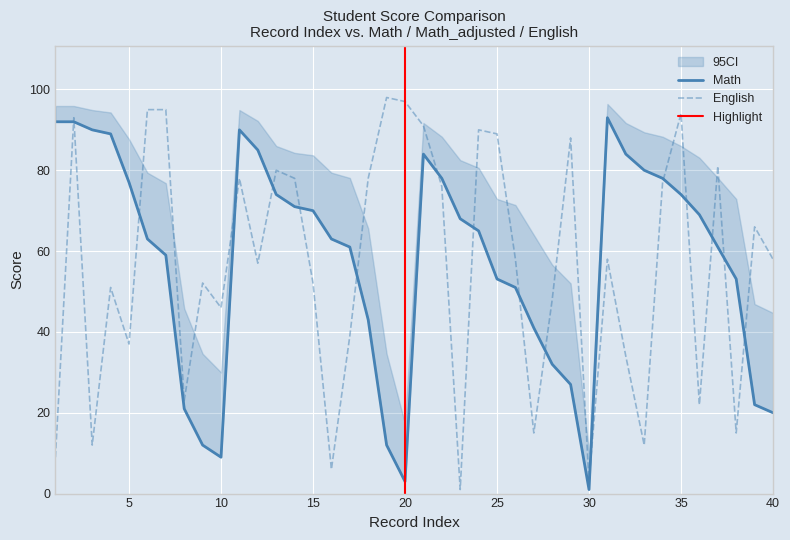

How many values in the Math series exceed 65?

19